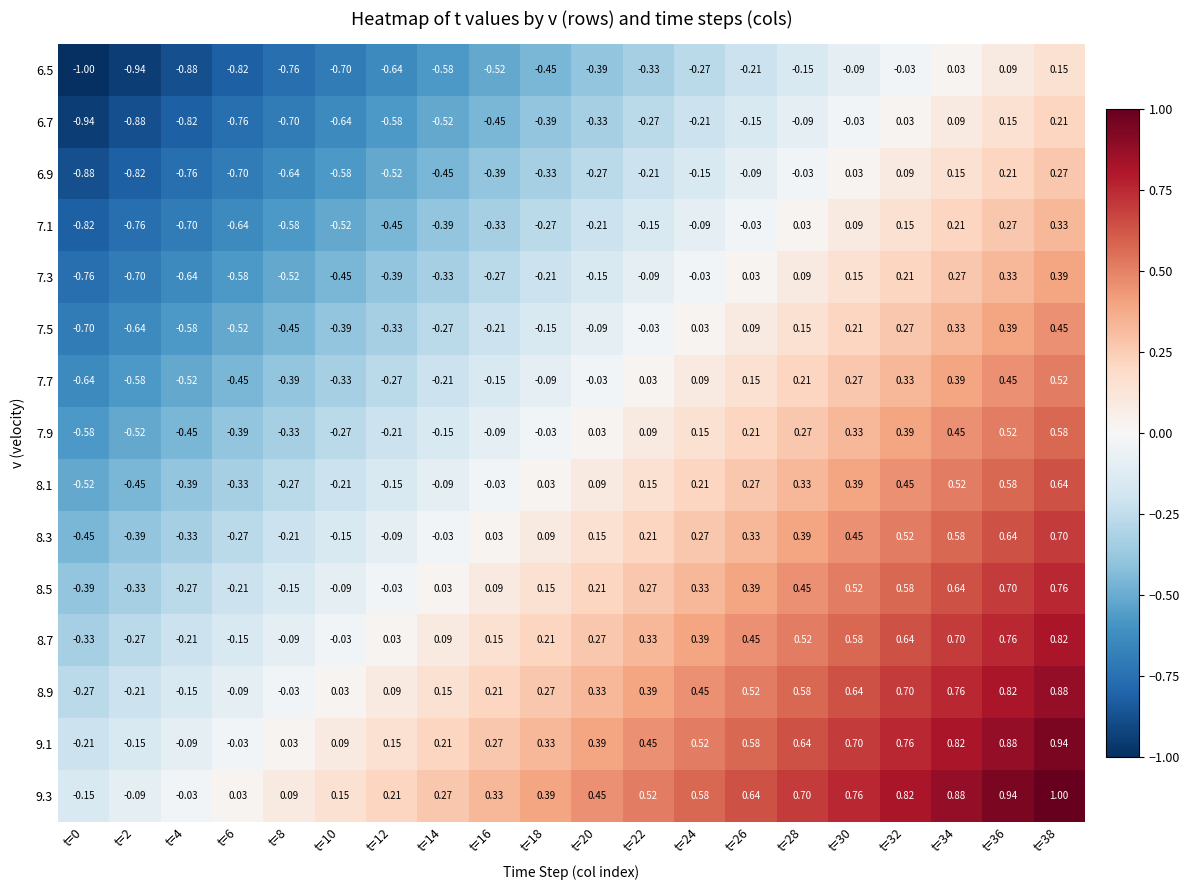

Is the value of 7.1 at t=26 greater than the value of 7.3 at t=28?

No